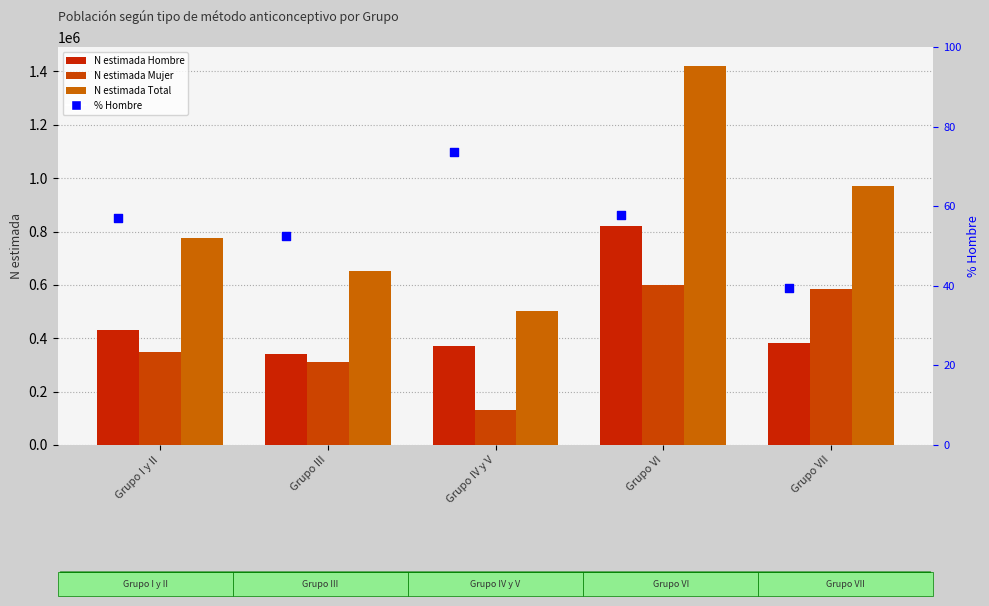

Which series has the widest spread of Y values?

N estimada Total